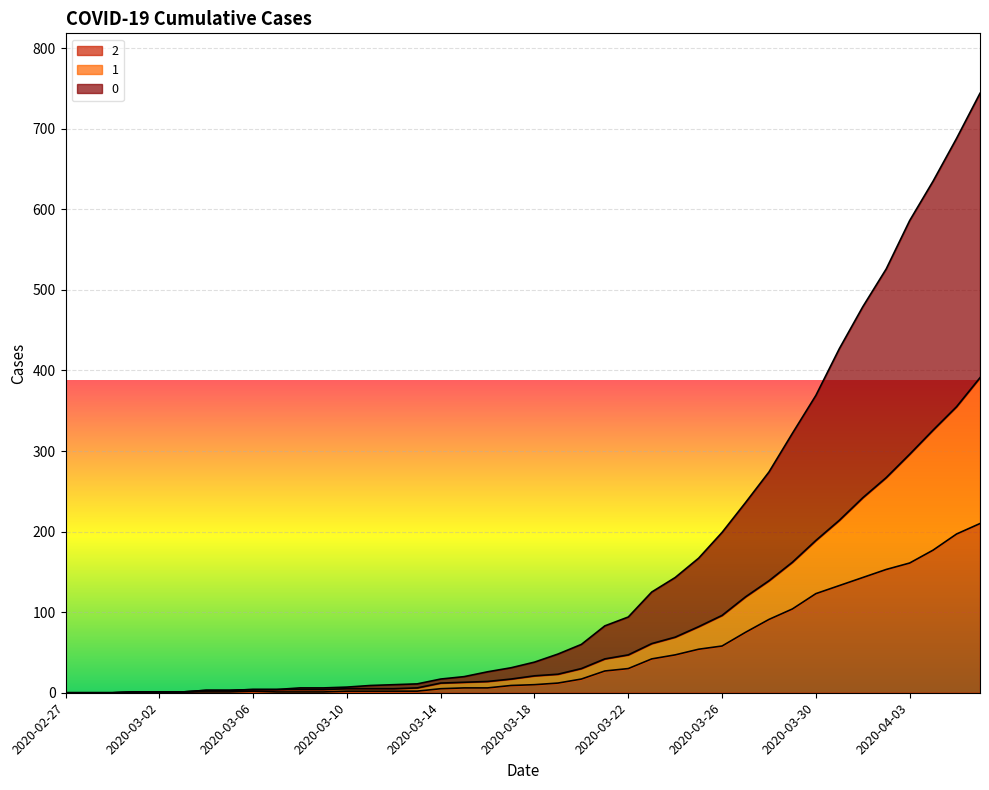

At which category is the sum across all series the highest?

2020-04-06